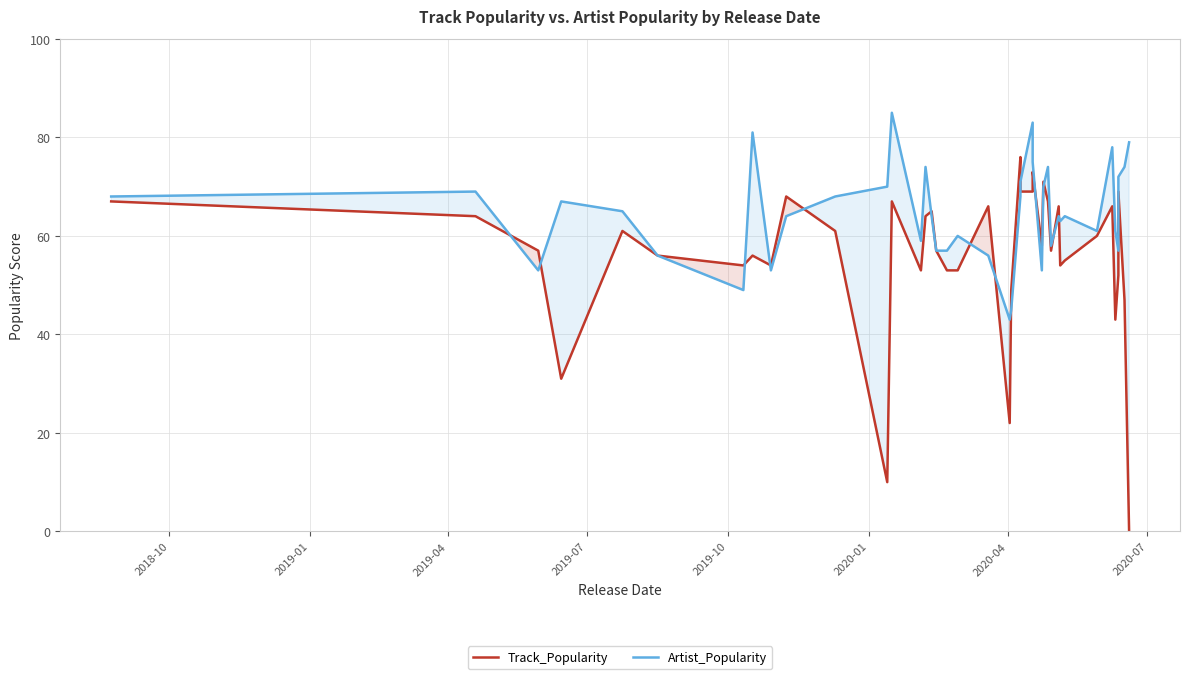

Reading left to right, extract all data points from this chart.

Track_Popularity: 67	64	57	31	61	56	54	56	54	68	61	10	67	53	64	65	57	53	53	66	22	49	76	69	69	73	58	71	67	57	66	54	55	60	66	43	52	69	47	0
Artist_Popularity: 68	69	53	67	65	56	49	81	53	64	68	70	85	59	74	64	57	57	60	56	43	45	68	71	83	75	53	70	74	58	64	63	64	61	78	61	57	72	74	79